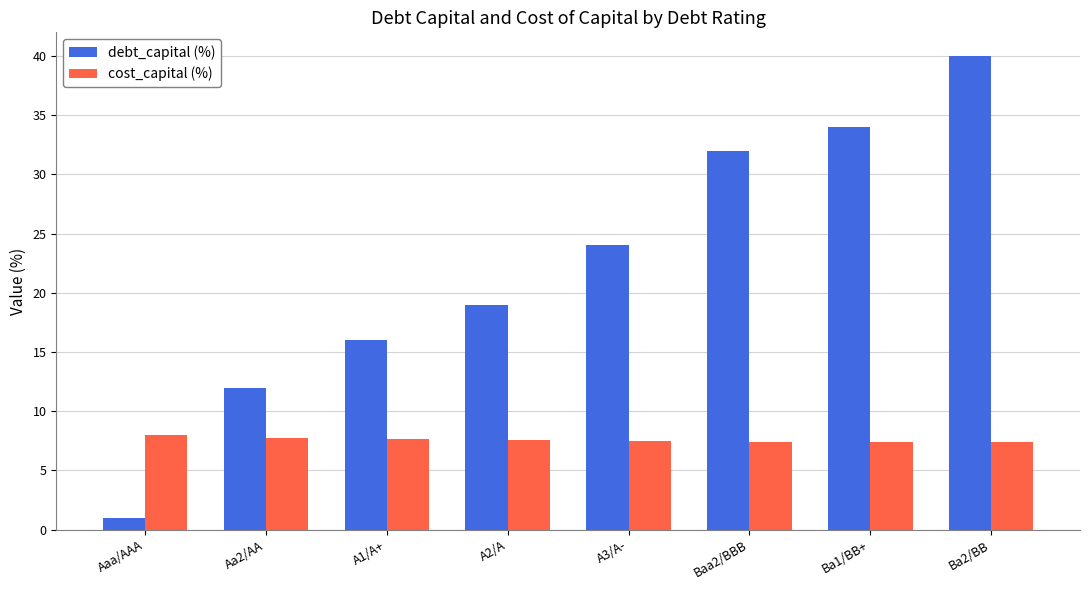

What value does the debt_capital (%) series have at Ba1/BB+?

34.0